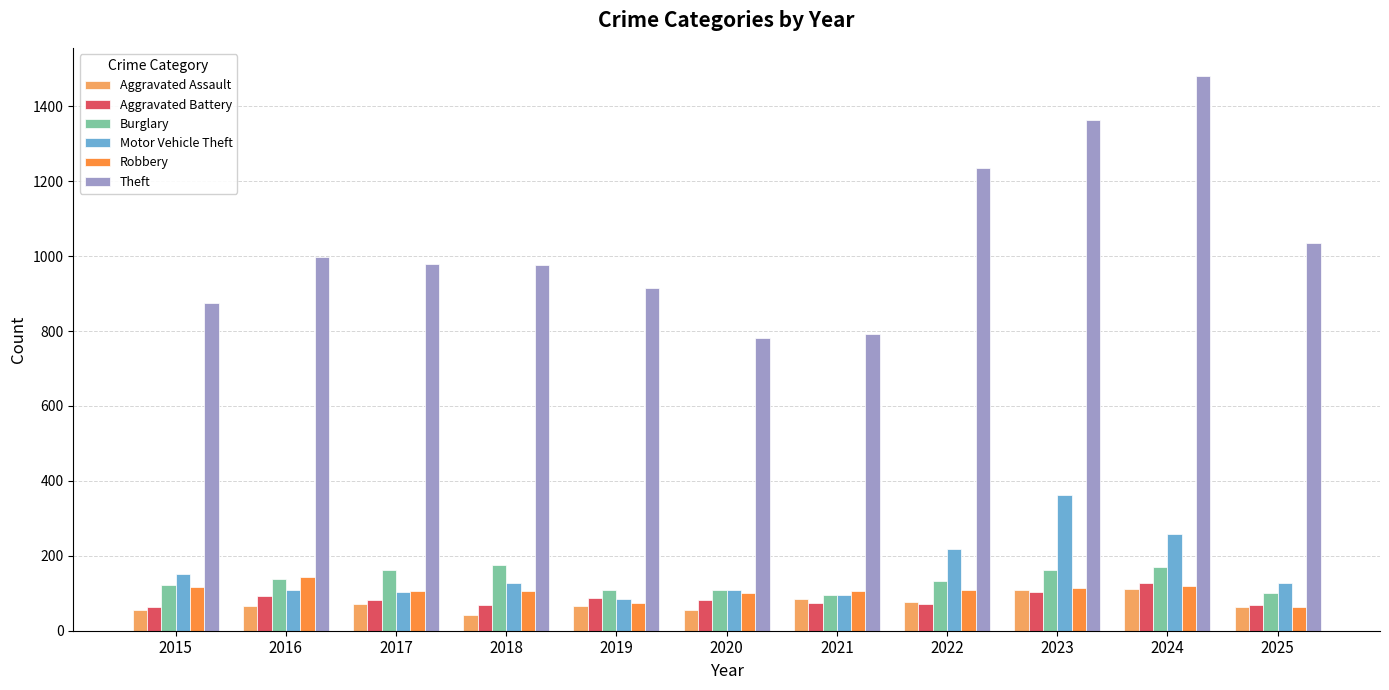

What are all the series names shown in the legend?

Aggravated Assault, Aggravated Battery, Burglary, Motor Vehicle Theft, Robbery, Theft